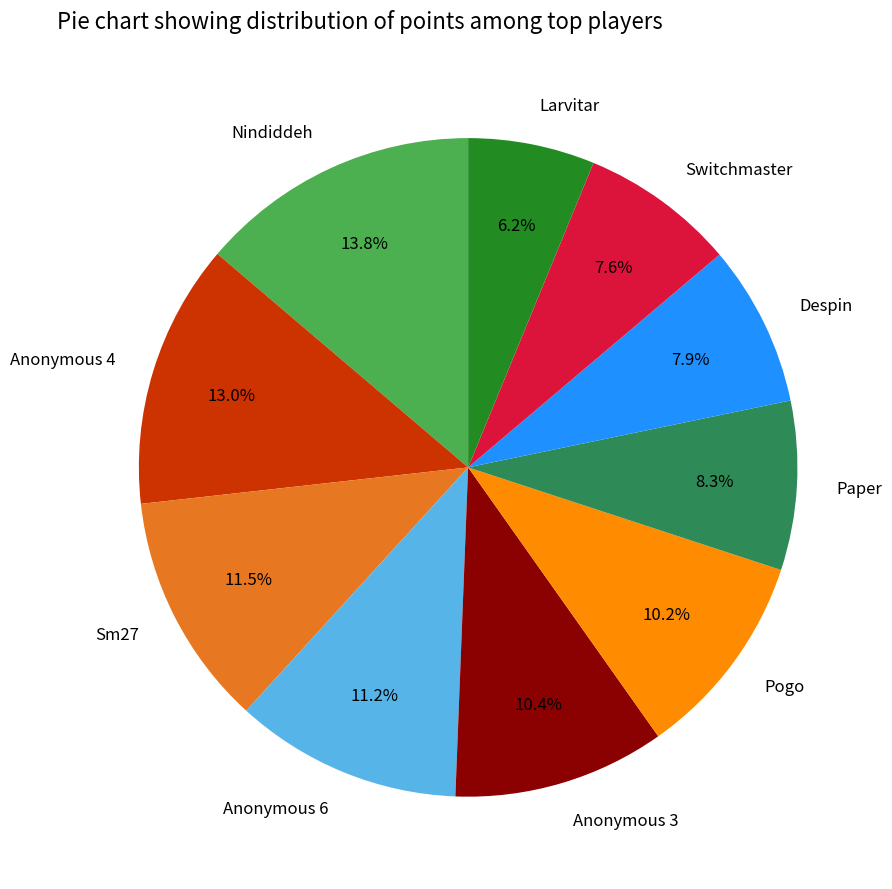

What is the largest slice in the pie chart?

Nindiddeh